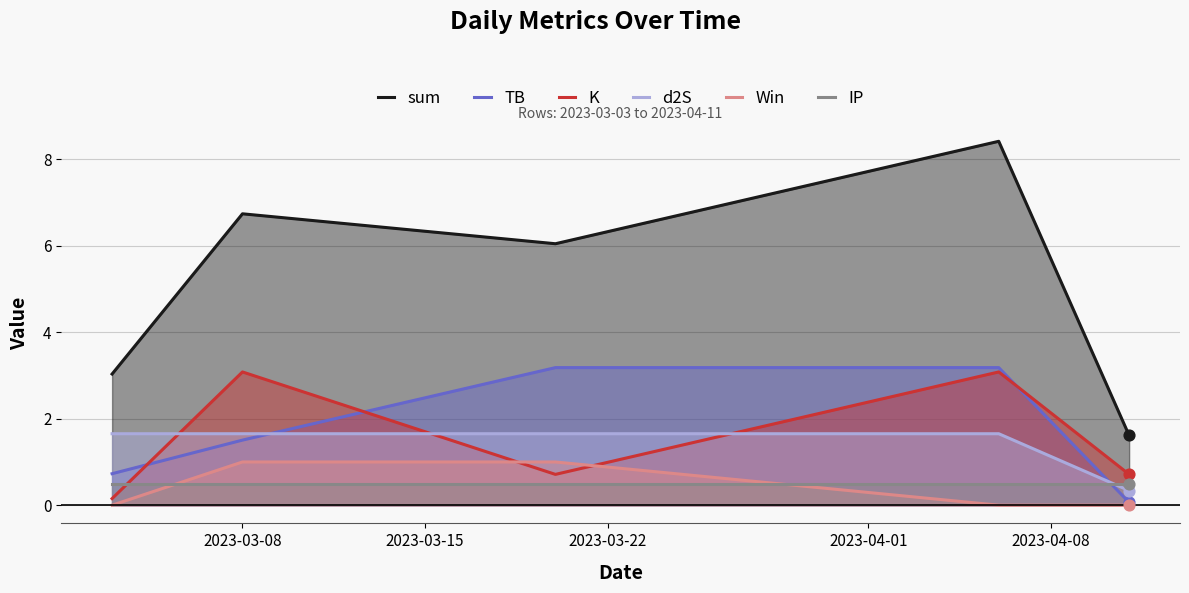

What are all the series names shown in the legend?

sum, TB, K, d2S, Win, IP